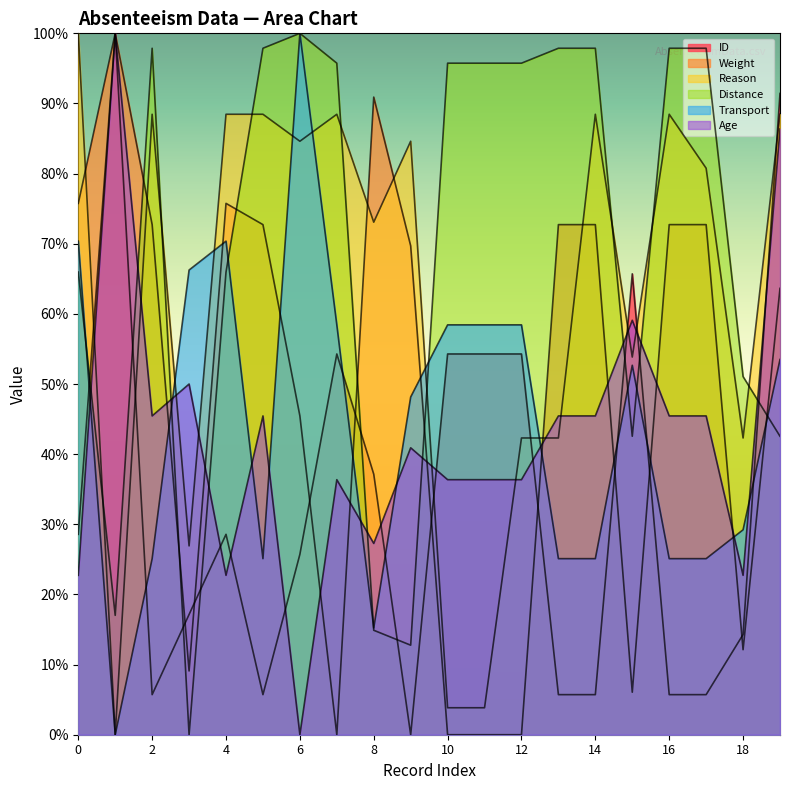

At which category is the sum across all series the highest?

19